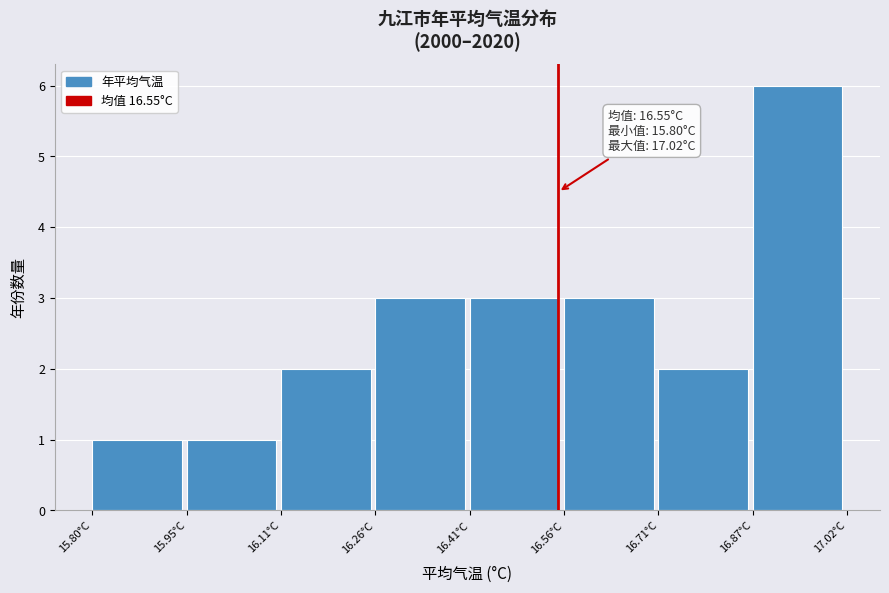

Over which range of the x-axis is the bar tallest?

16.86 to 17.02